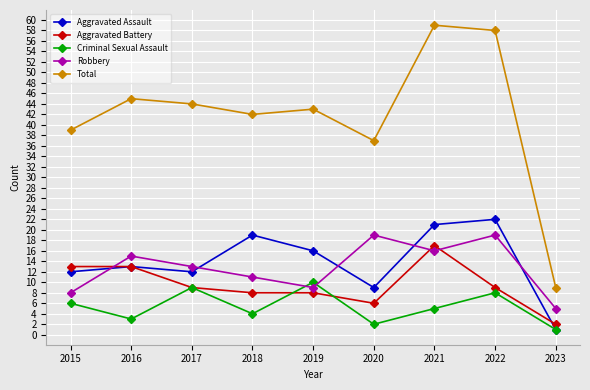

How many categories are shown in the chart?

9